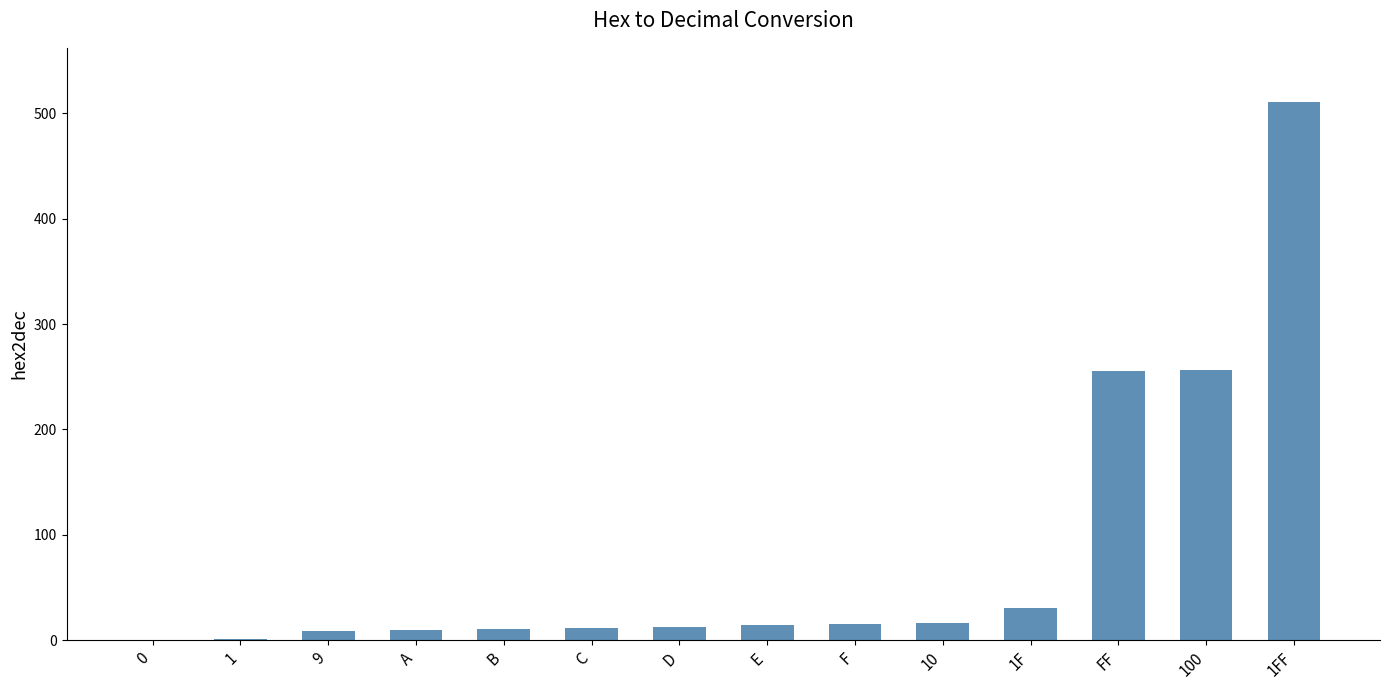

Which label corresponds to the largest value in the chart?

1FF